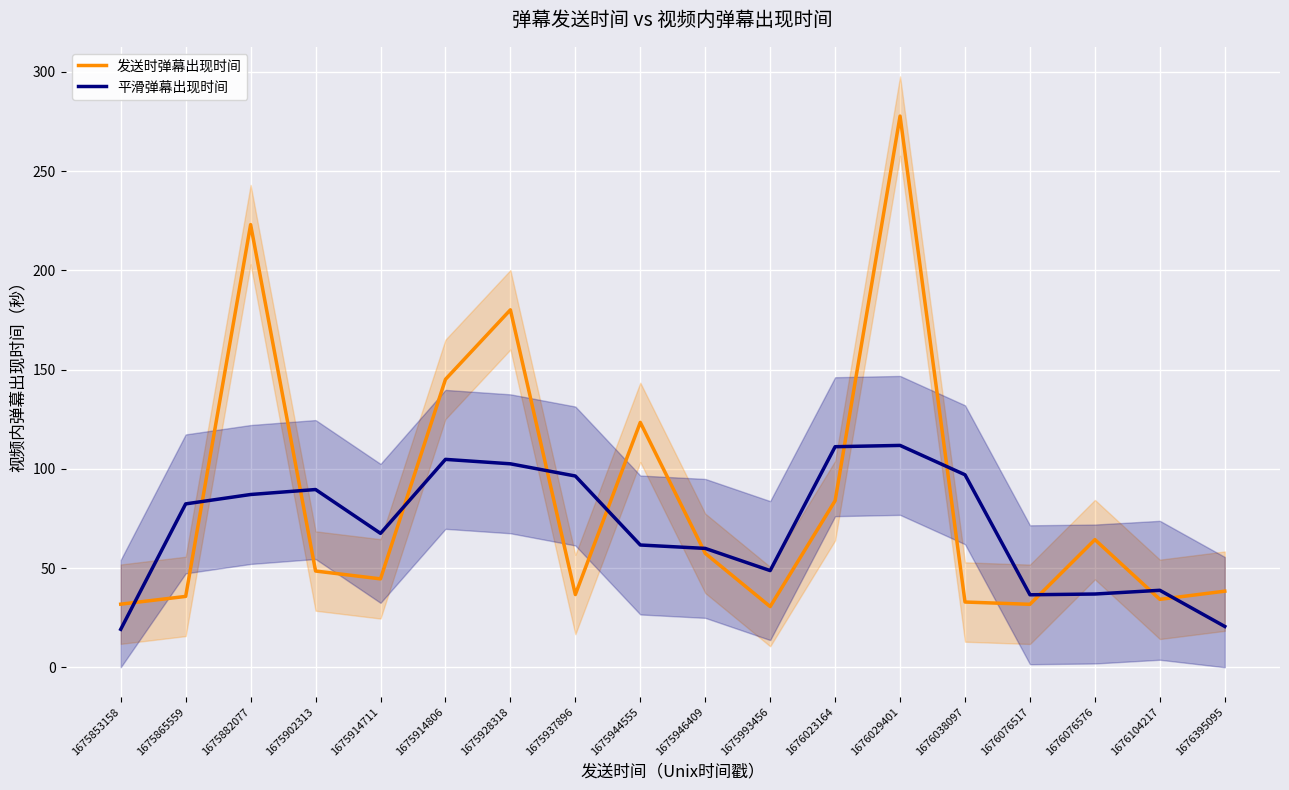

What is the difference between the maximum and minimum values in the 发送时弹幕出现时间 series?

247.1